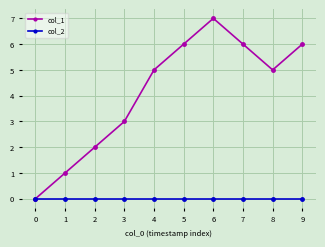

What are all the series names shown in the legend?

col_1, col_2